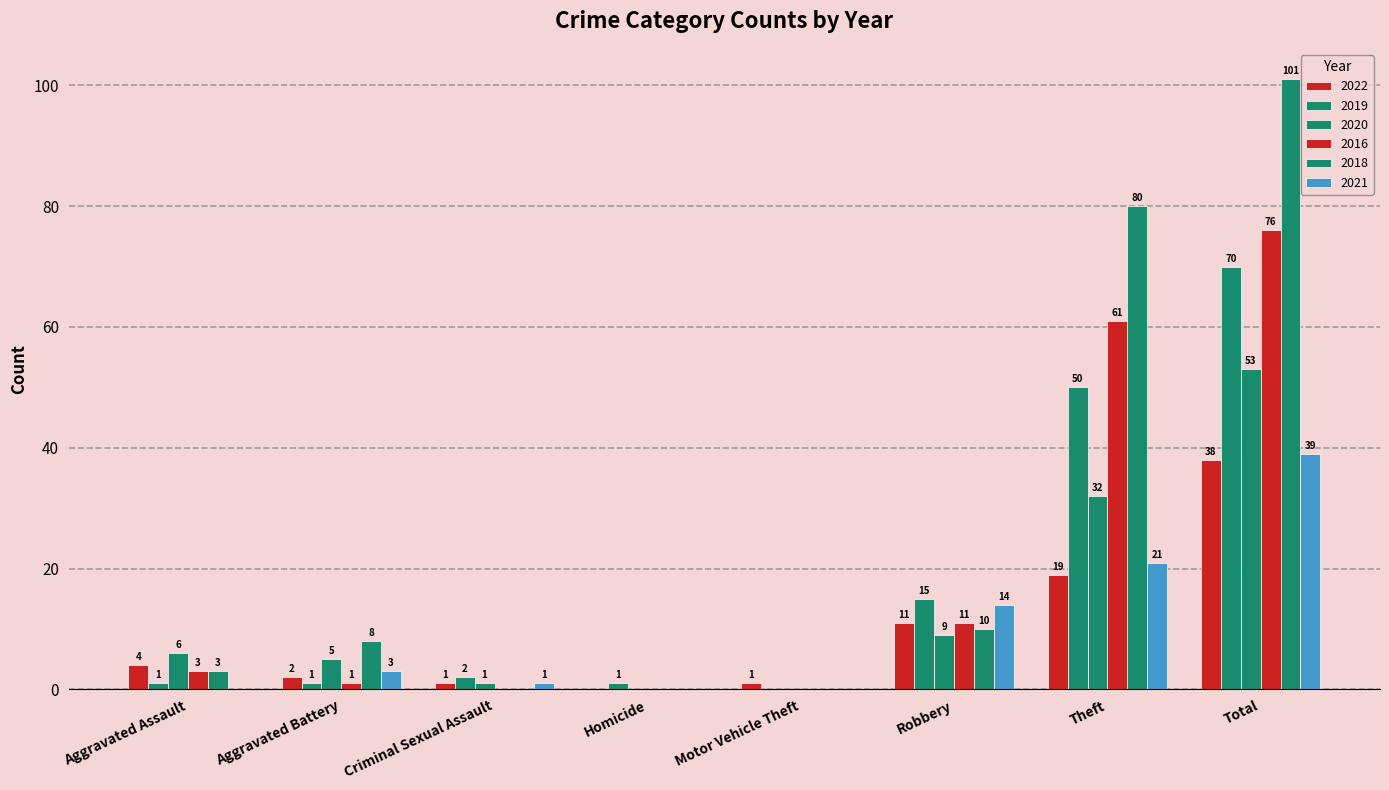

How many data points does each series have?

8